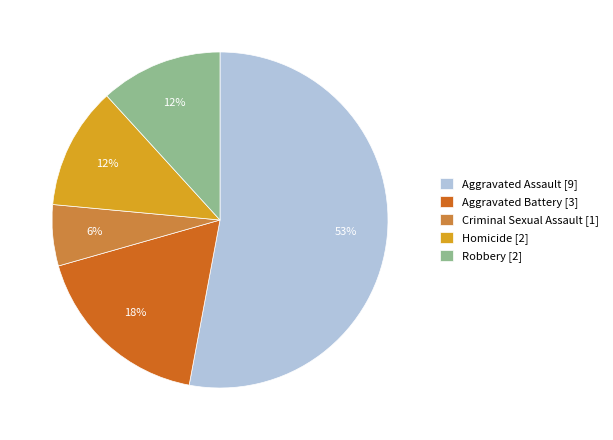

What is the smallest slice in the pie chart?

Criminal Sexual Assault